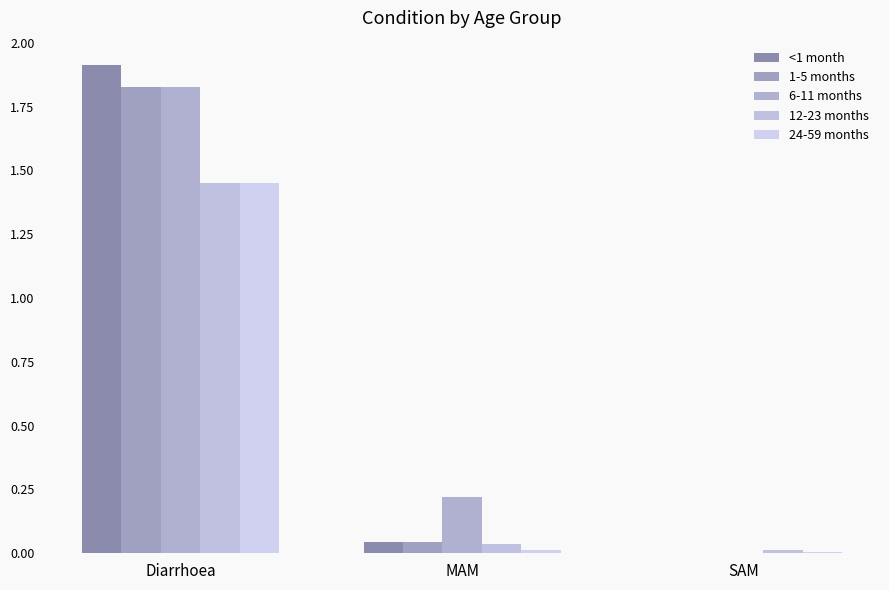

Which series has the largest range (max minus min)?

<1 month